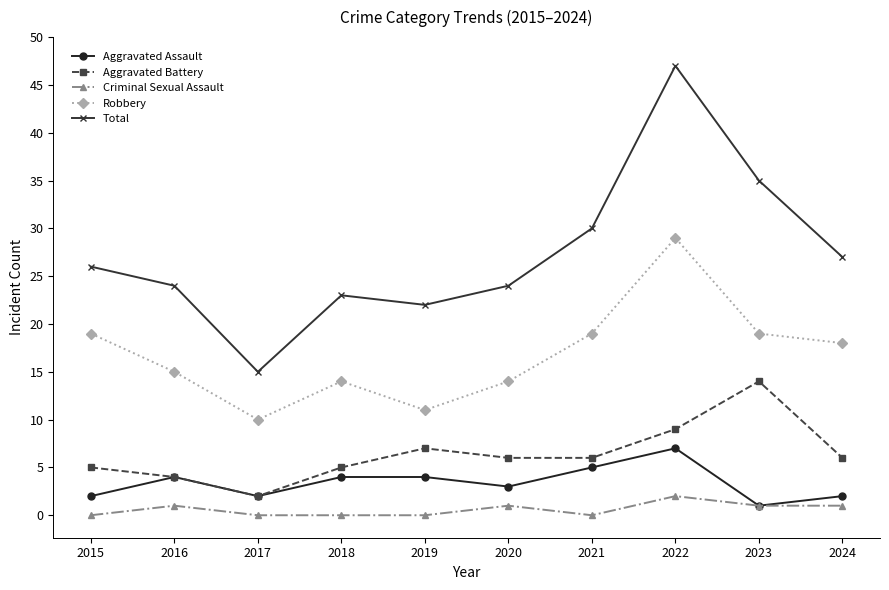

What is the value of the Robbery point at the 10th from the left?

18